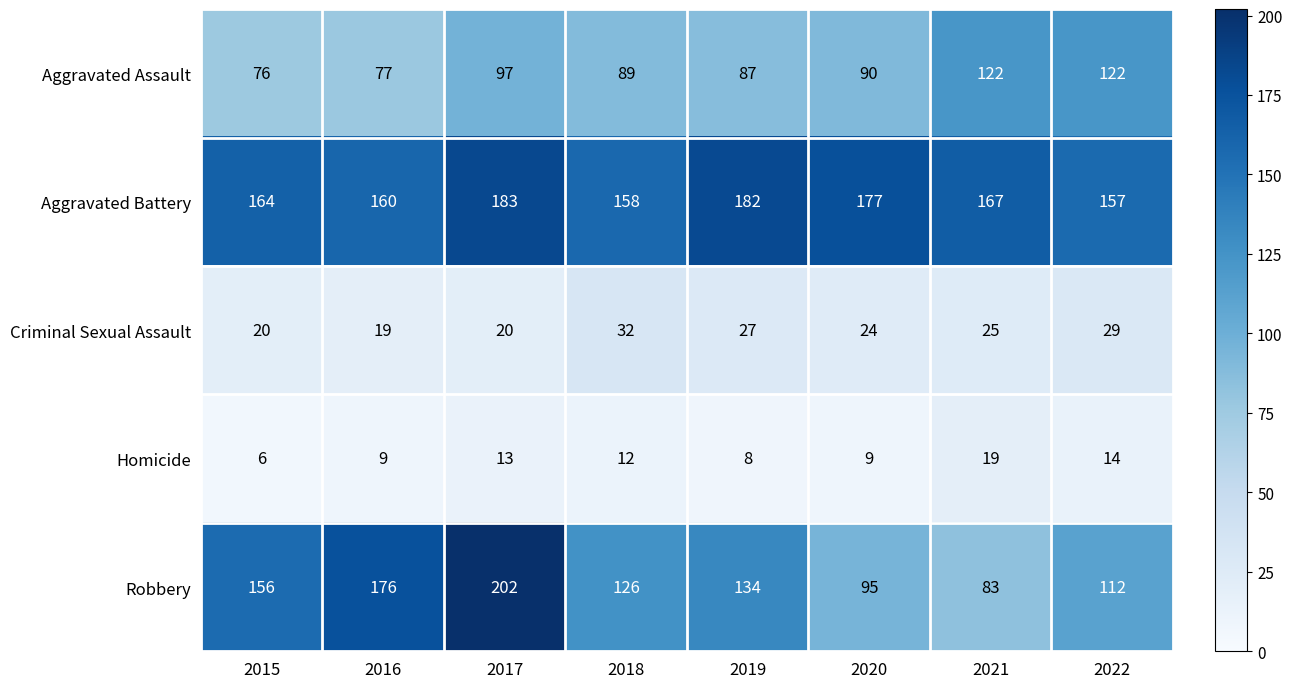

At how many categories does at least one series exceed 185?

1